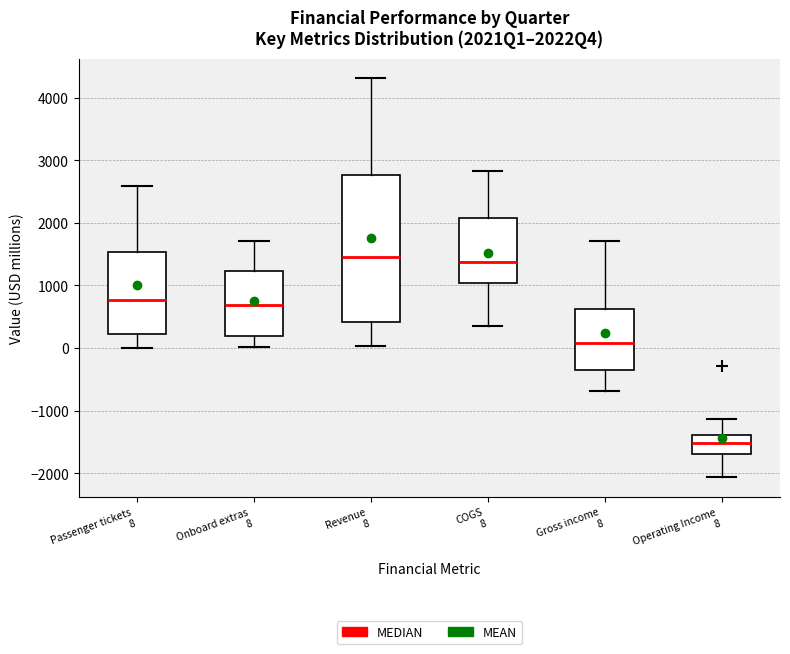

Comparing the boxes themselves (not the whiskers), which one is the tallest?

Revenue 8